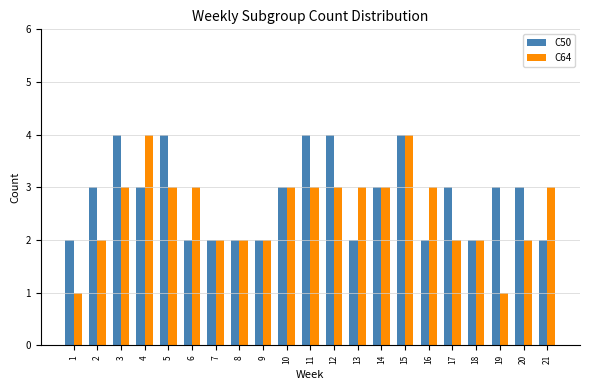

Which series has the largest range (max minus min)?

C64